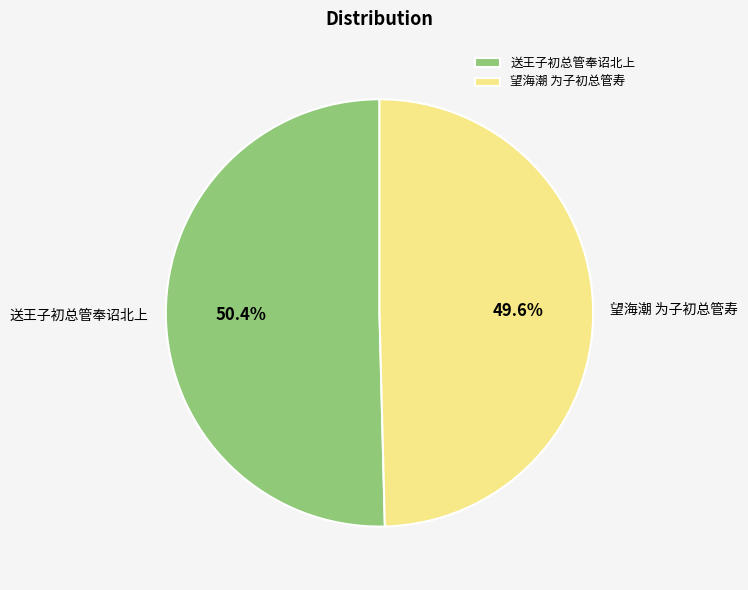

How much of the chart is everything except 望海潮 为子初总管寿?

50.4%